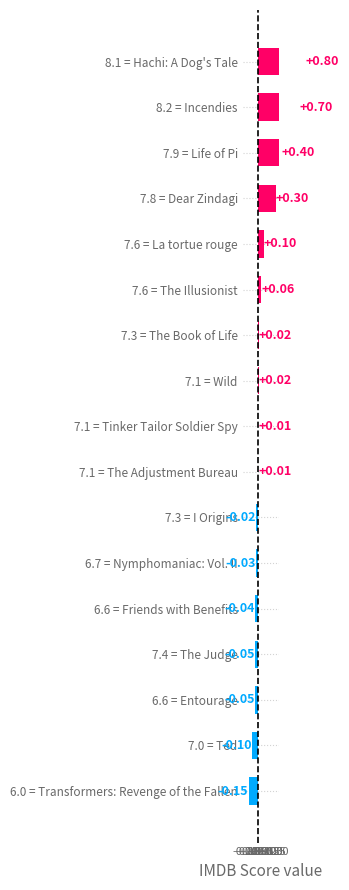

Is it true that the value at 7.4 = The Judge is -0.1?

False